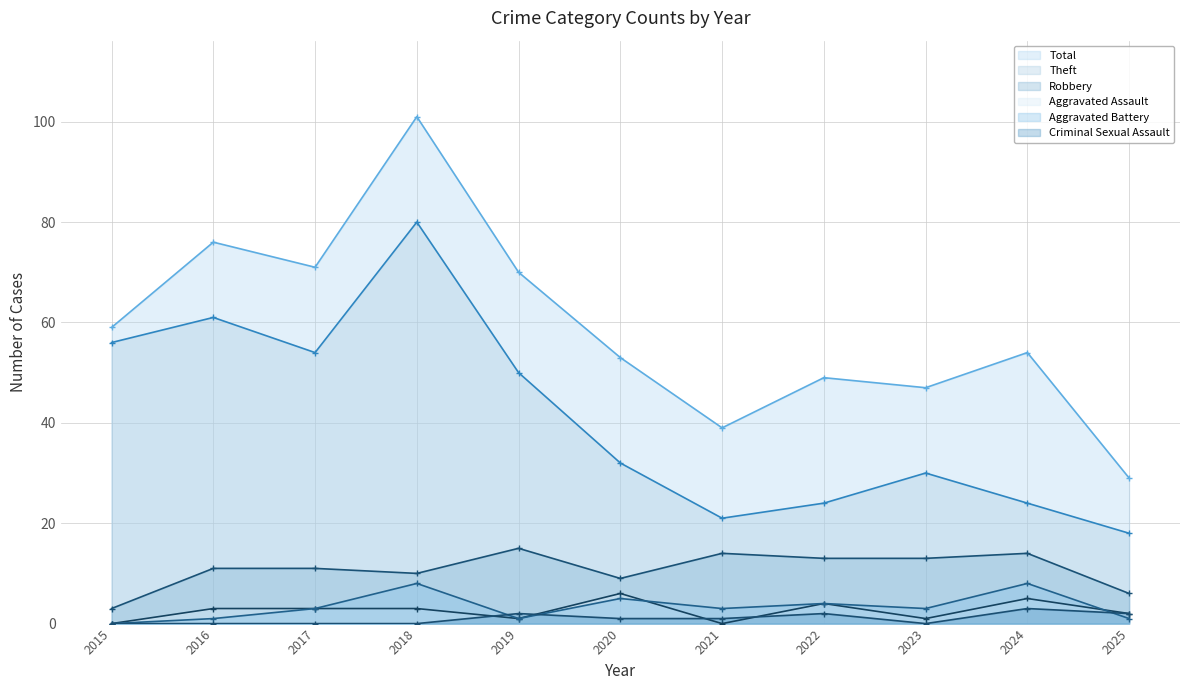

Read the Aggravated Assault value at 2022.

4